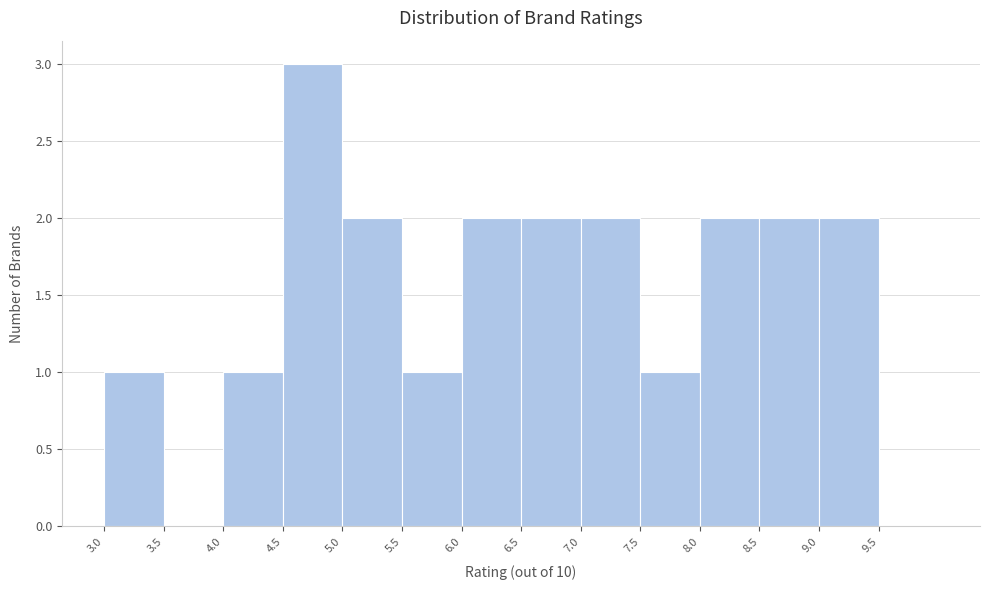

Which range on the x-axis has the tallest bar?

4.5 to 5.0